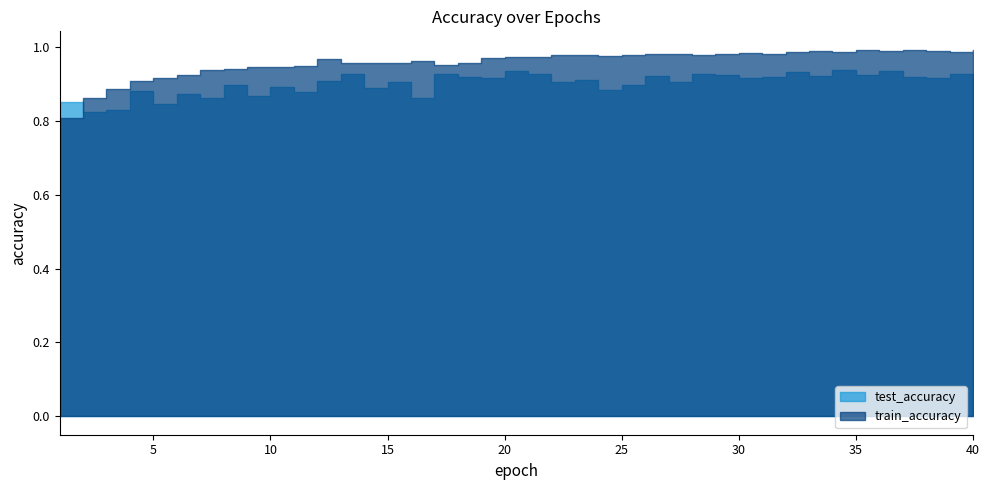

What is the minimum value shown in the chart?

0.8